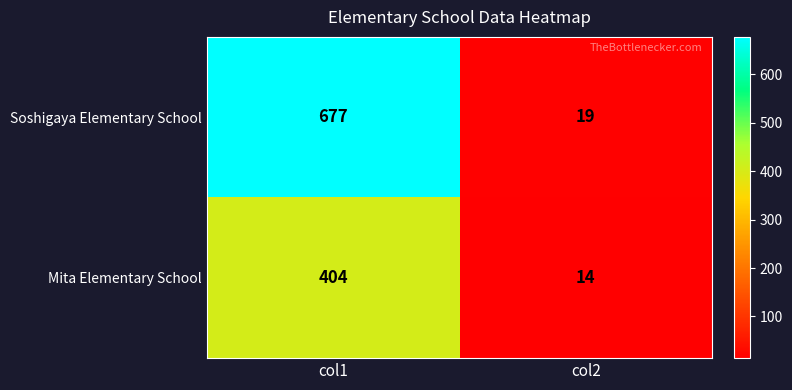

Reading left to right, list all the values displayed in this chart.

Soshigaya Elementary School: col1=677	col2=19
Mita Elementary School: col1=404	col2=14